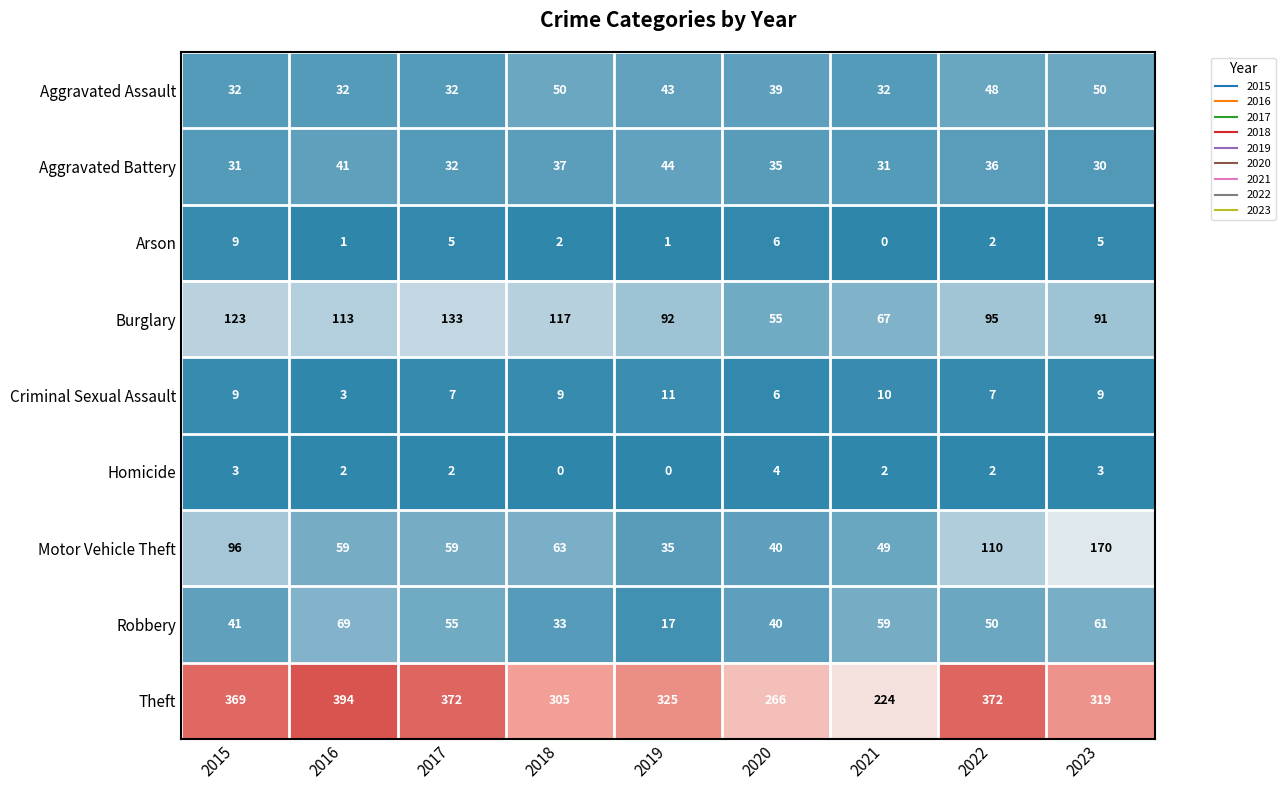

What is the total value across all series at 2020?

491